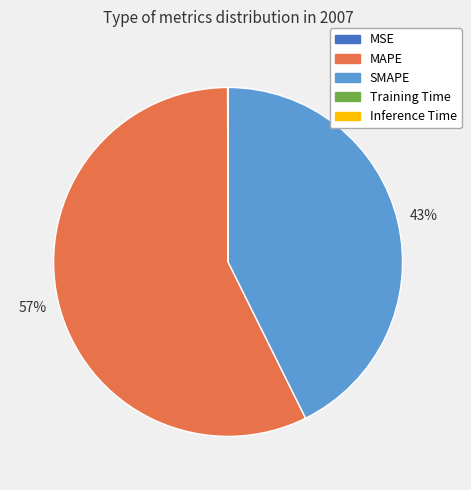

Which slice is the largest?

MAPE